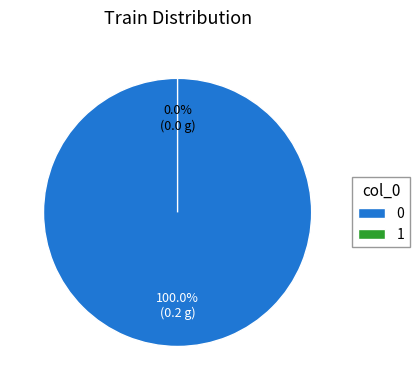

How many slices are in this pie chart?

2